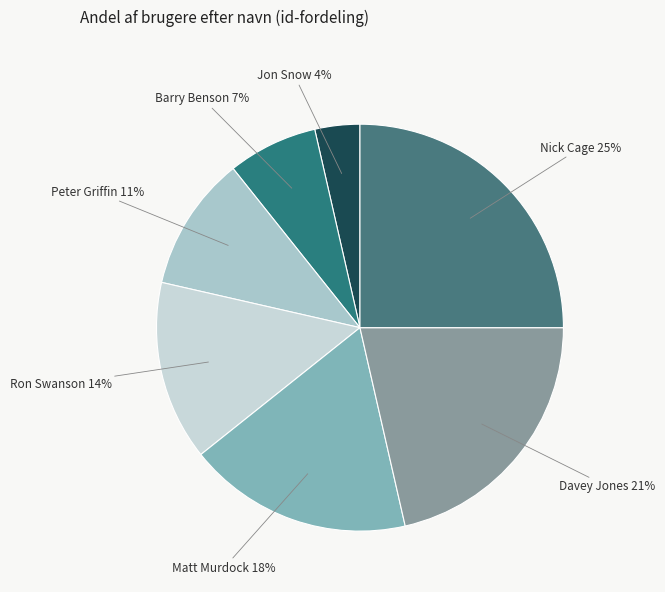

To the nearest percent, what percentage of the pie is Matt Murdock?

18%